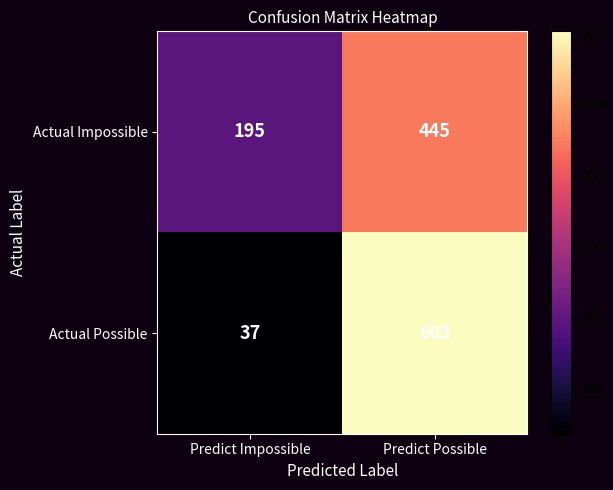

What is the difference between the Actual Impossible values at Predict Impossible and Predict Possible?

250